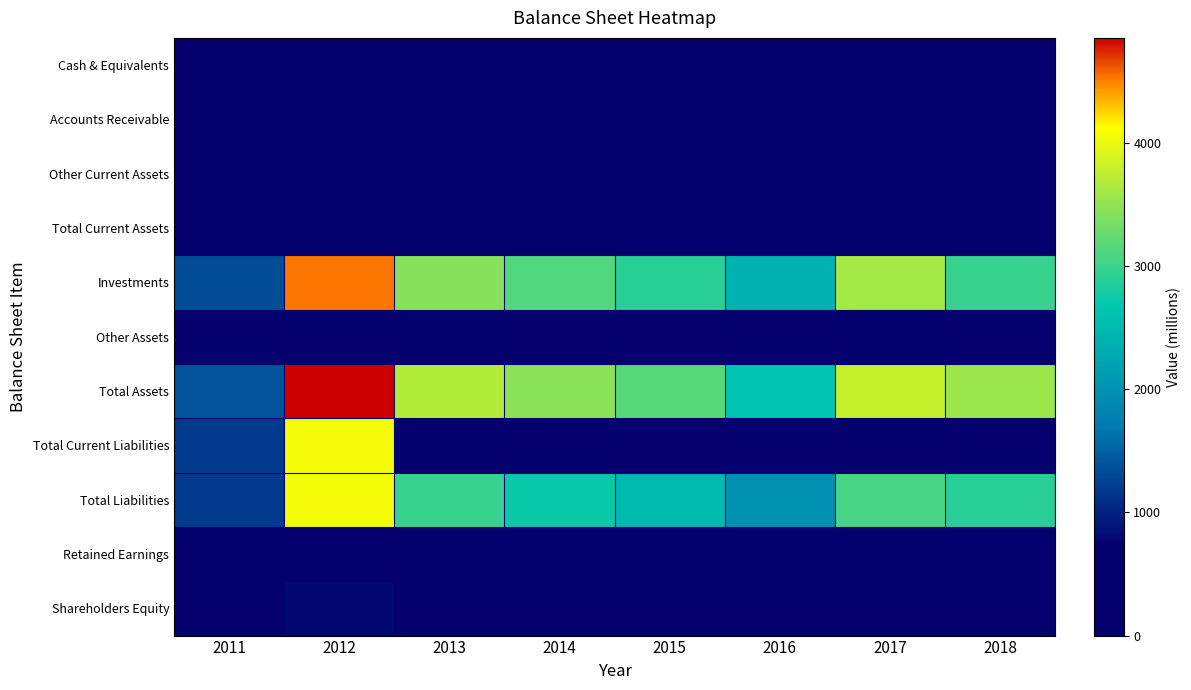

Which series changed the most between 2016 and 2018?

Total Assets